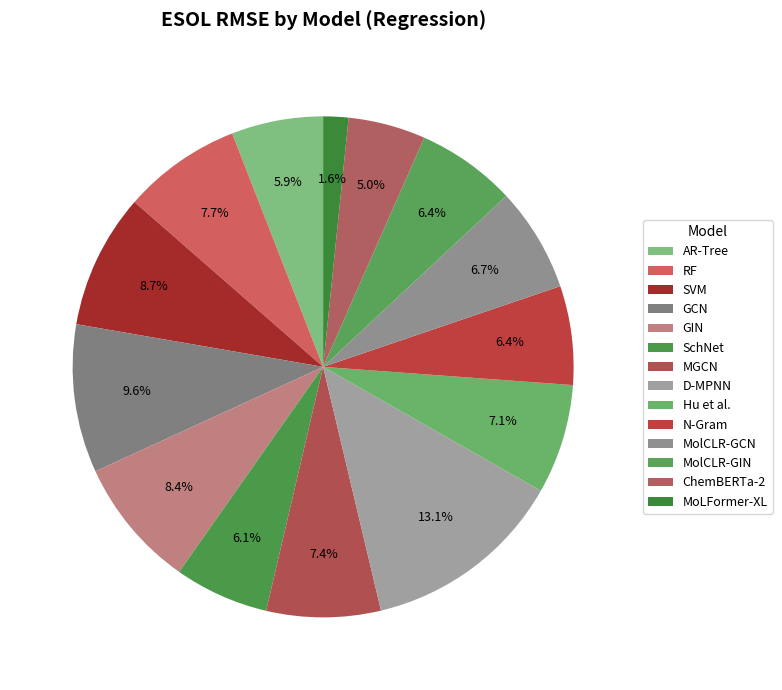

What is the change in value from RF to N-Gram?

-0.2